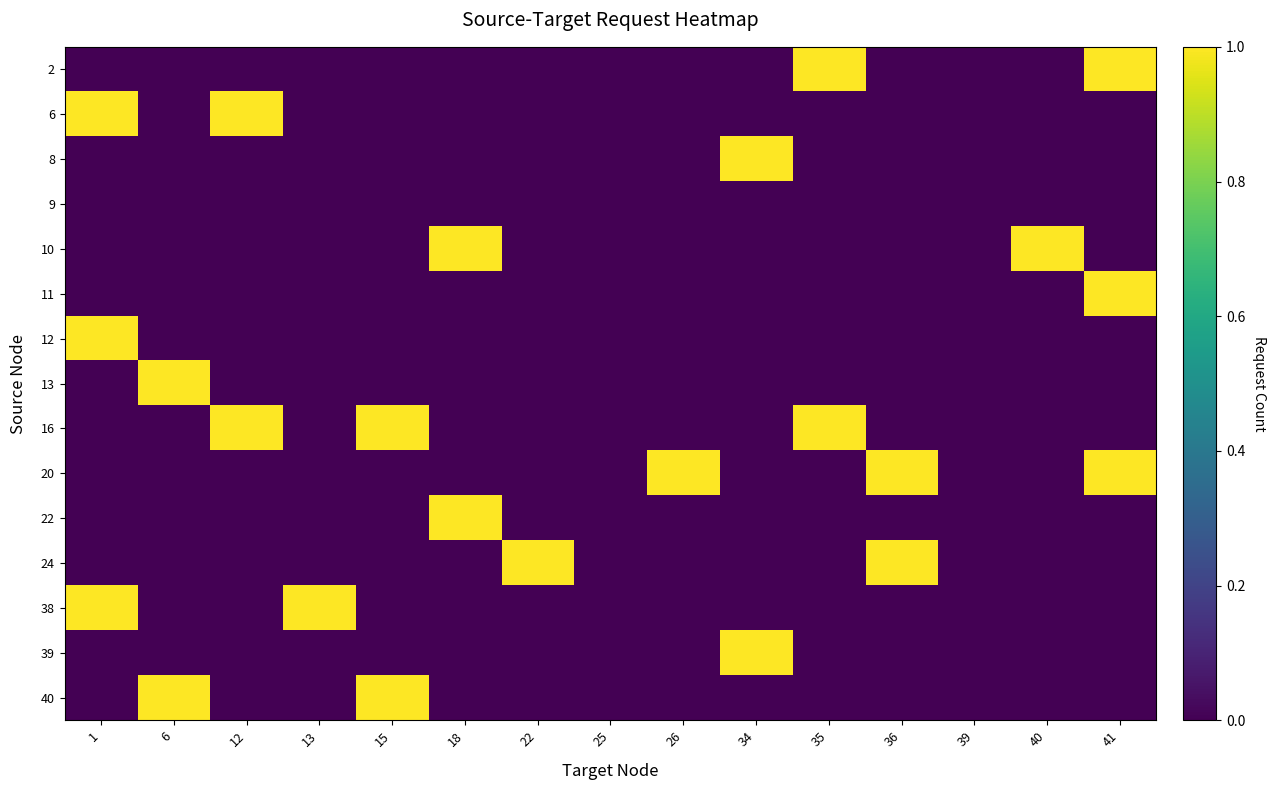

What is the total value across all series at 15?

2